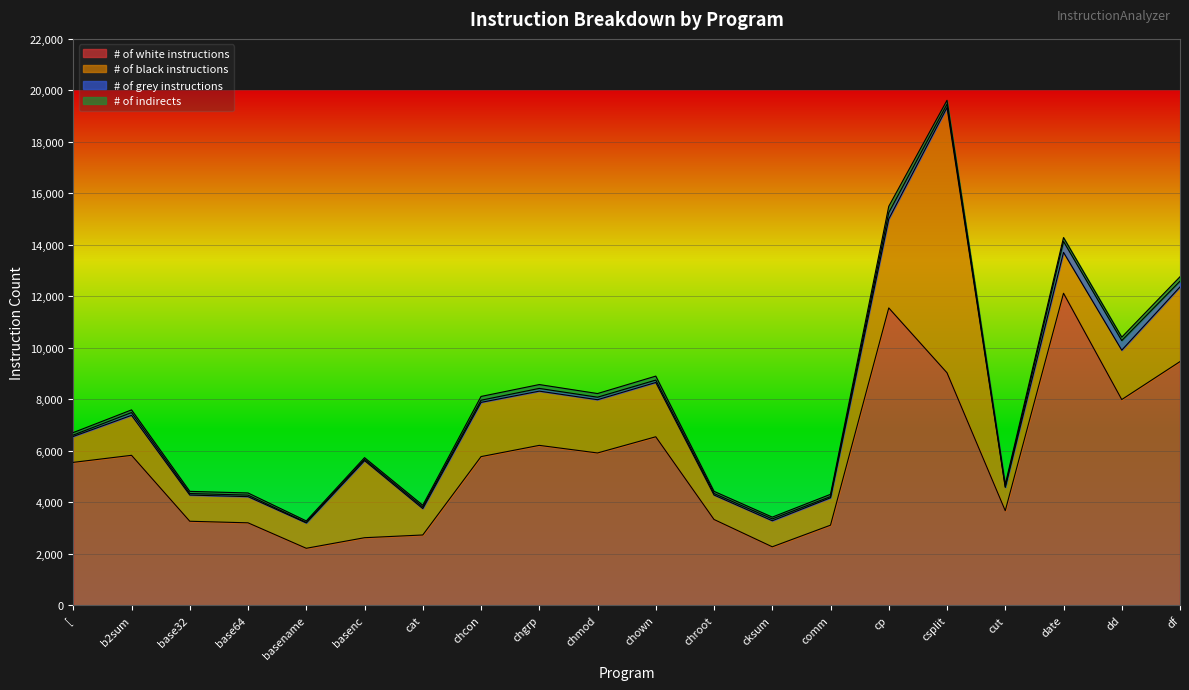

What is the difference between the # of indirects values at cp and chmod?

102